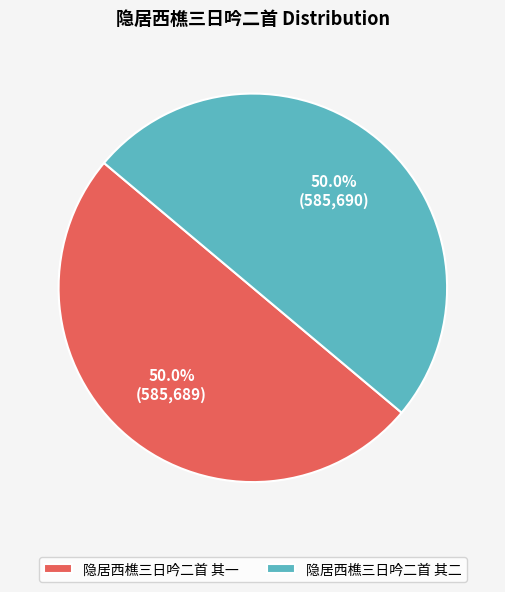

Is the sum of 隐居西樵三日吟二首 其二 and 隐居西樵三日吟二首 其一 greater than half?

Yes